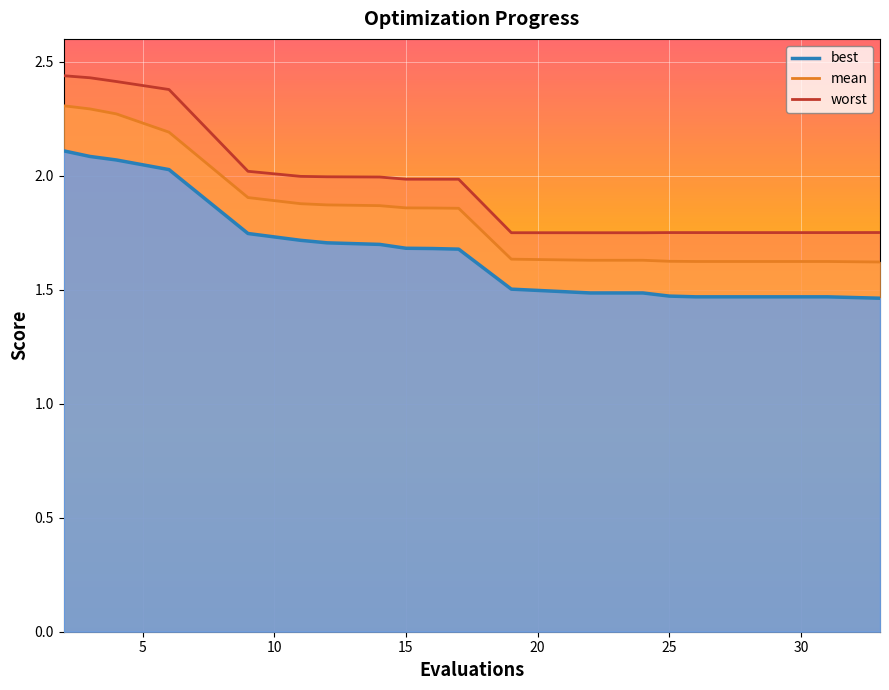

What are all the series names shown in the legend?

mean, best, worst